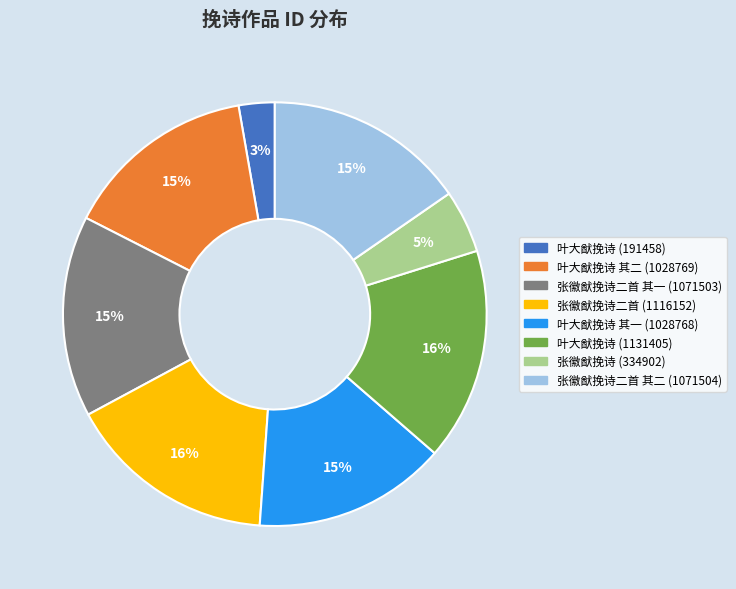

Is there a majority slice in this chart?

No